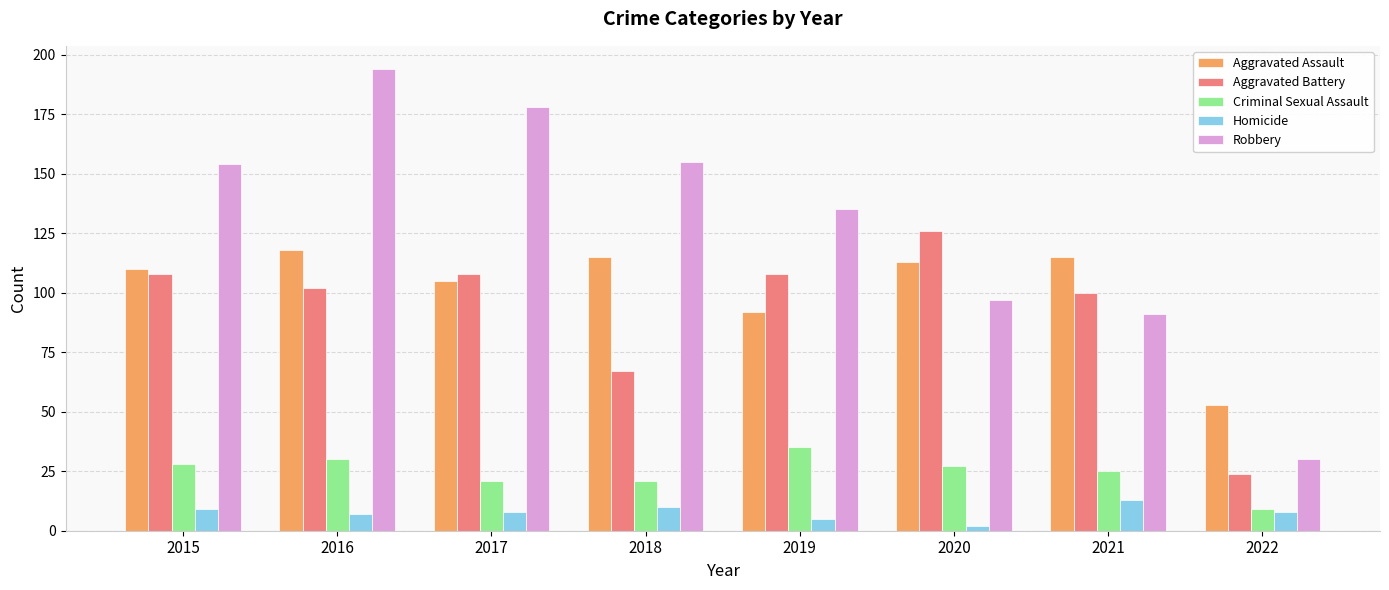

True or false: Aggravated Battery has a value of 49 at 2017.

False